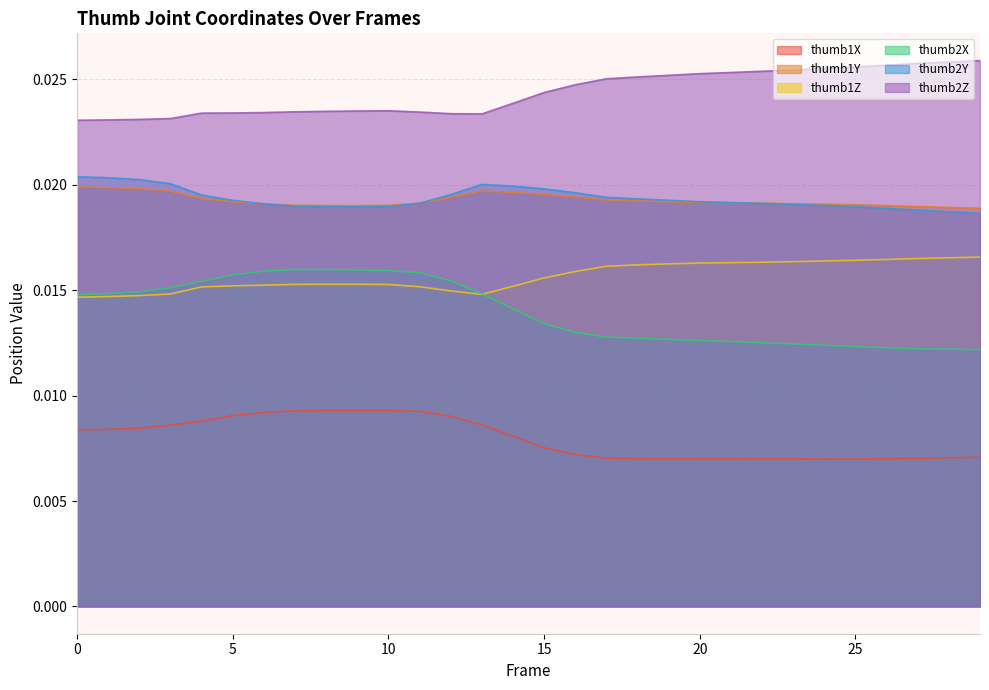

Is it true that thumb1Y equals 0.0 at 18?

False